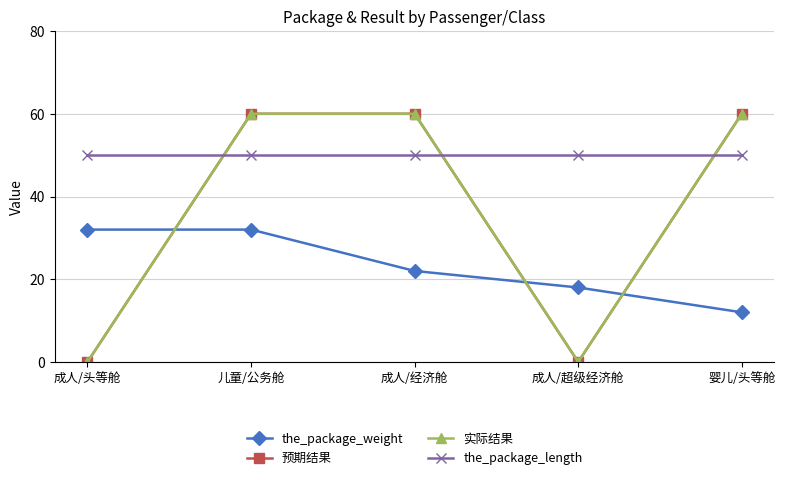

Which series has the largest total across all categories?

the_package_length